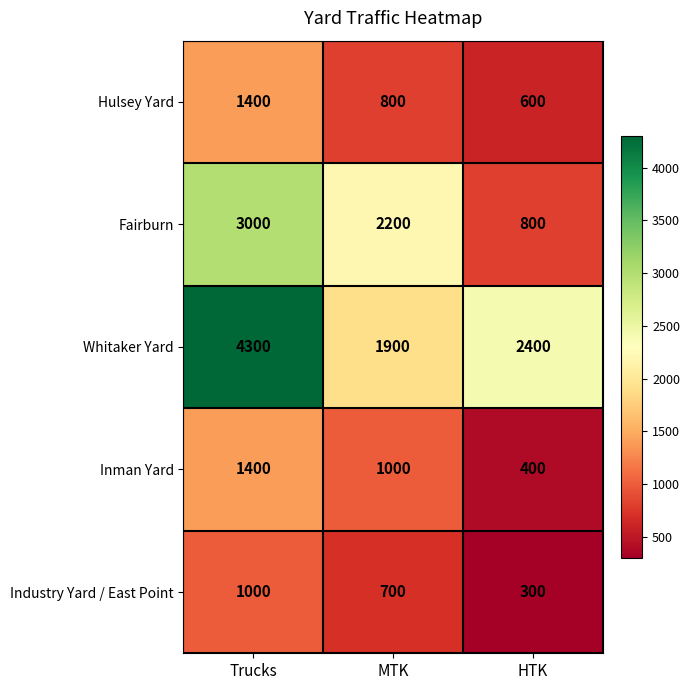

Where does the Hulsey Yard series first go above 800?

Trucks